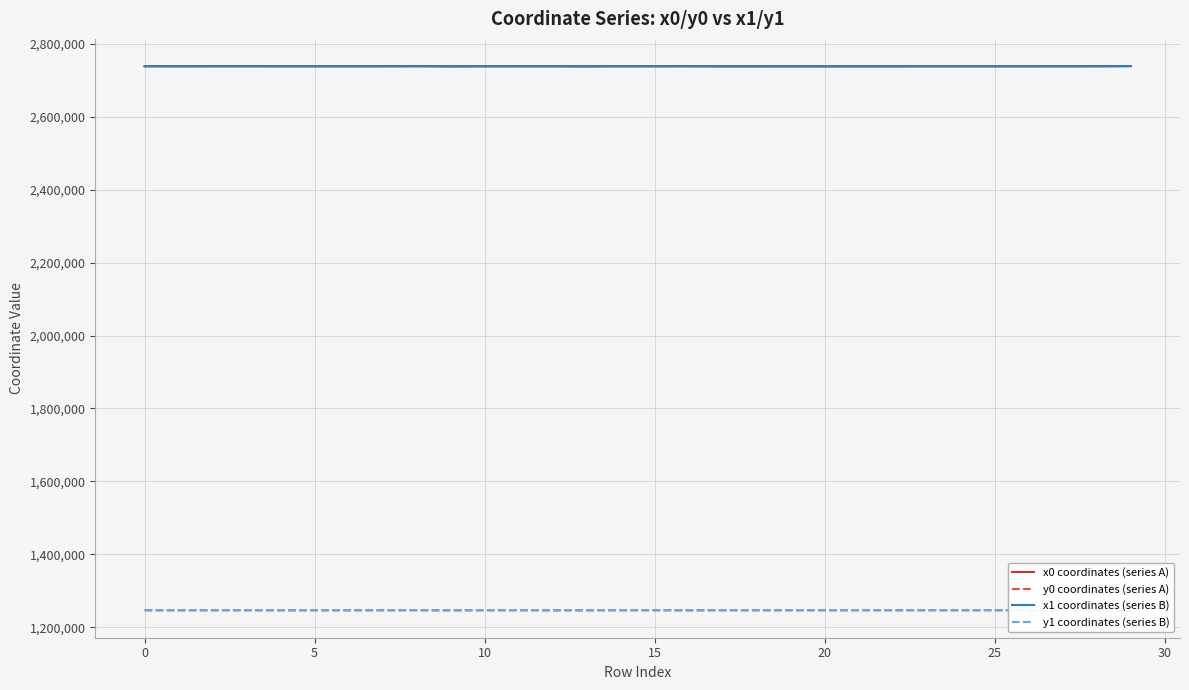

How many series are shown in this chart?

4